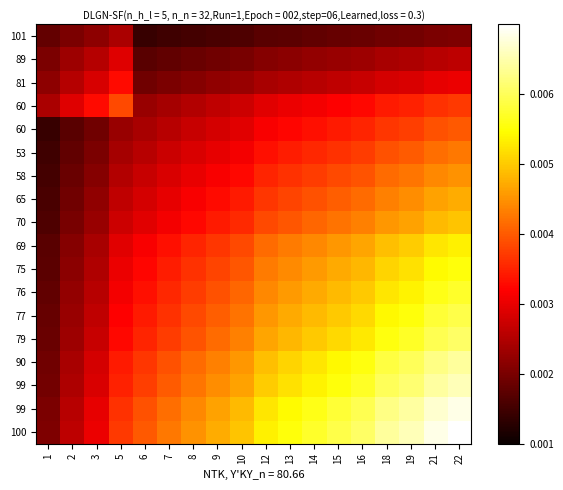

At which category is the sum across all series the highest?

22